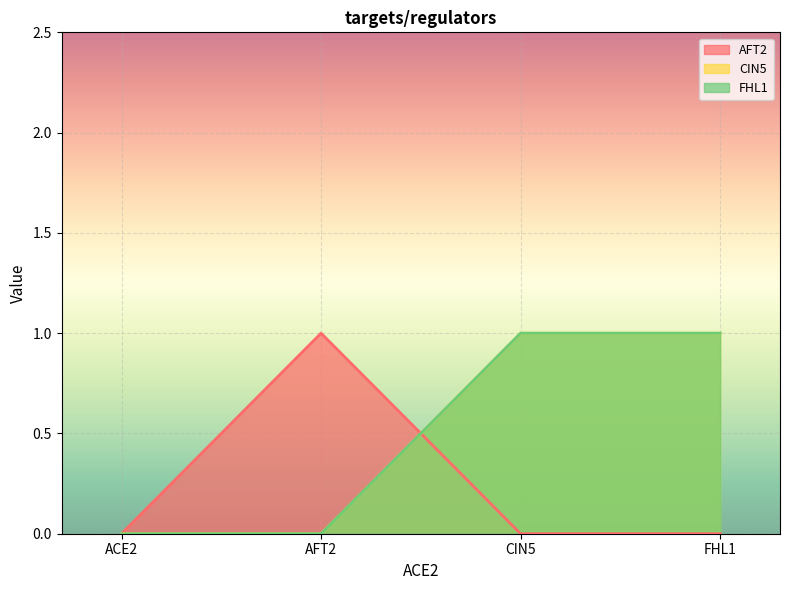

How many distinct data groups are displayed?

3